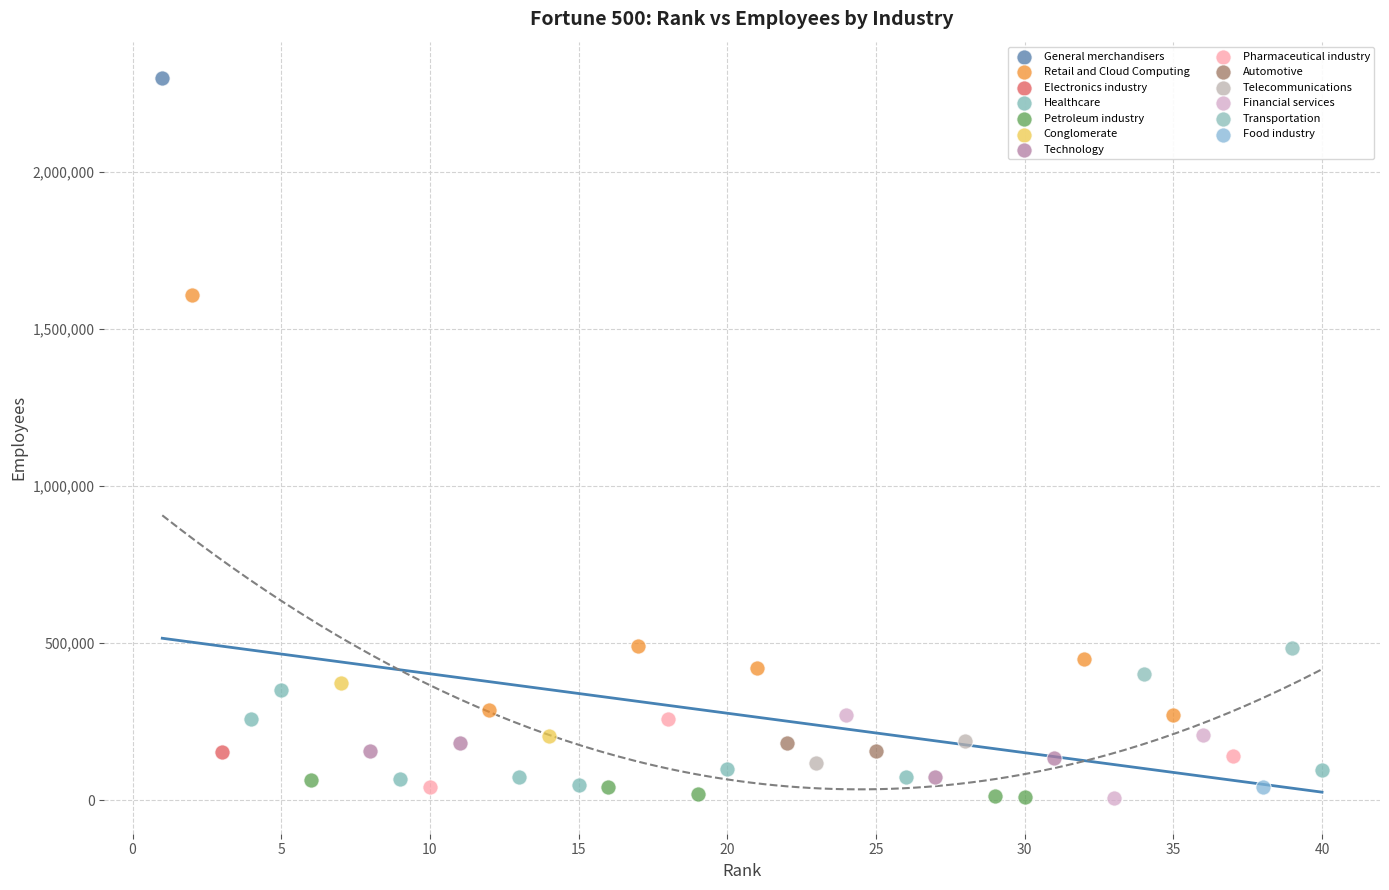

What are all the series names shown in the legend?

General merchandisers, Retail and Cloud Computing, Electronics industry, Healthcare, Petroleum industry, Conglomerate, Technology, Pharmaceutical industry, Automotive, Telecommunications, Financial services, Transportation, Food industry